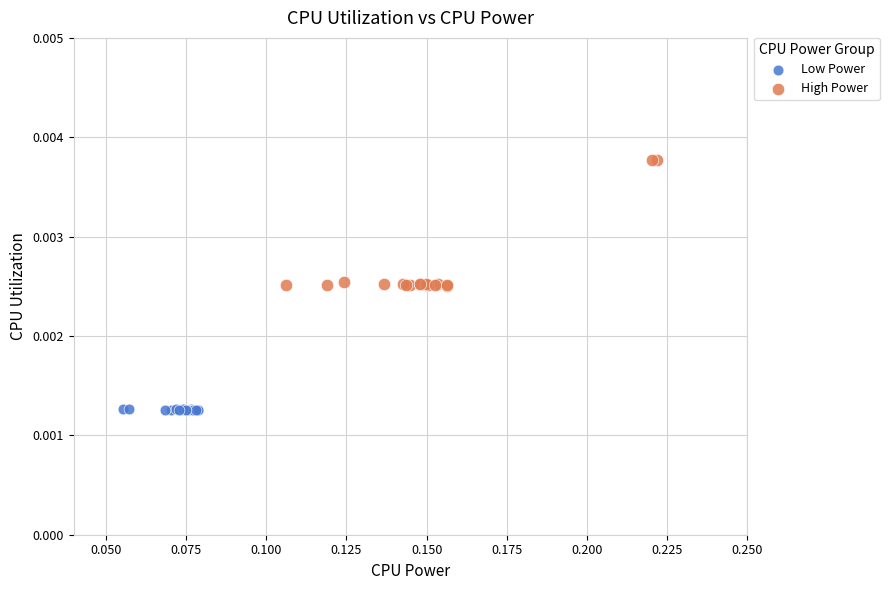

Which series has the largest Y range (max minus min)?

High Power